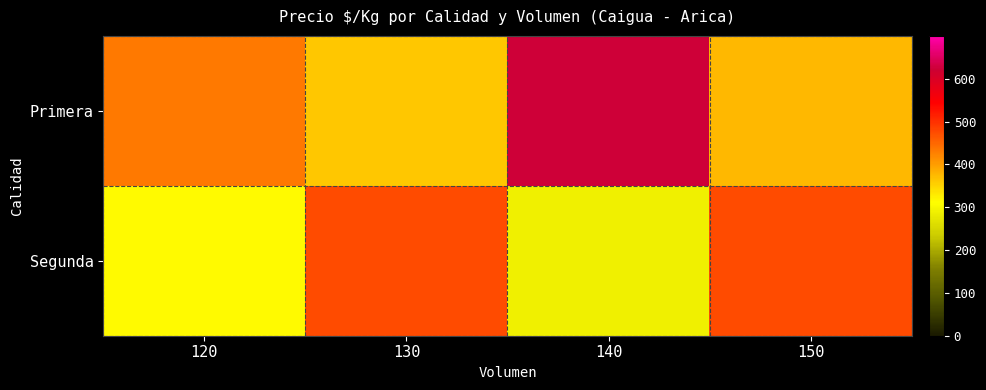

List the series in order of their peak value, highest first.

Primera, Segunda